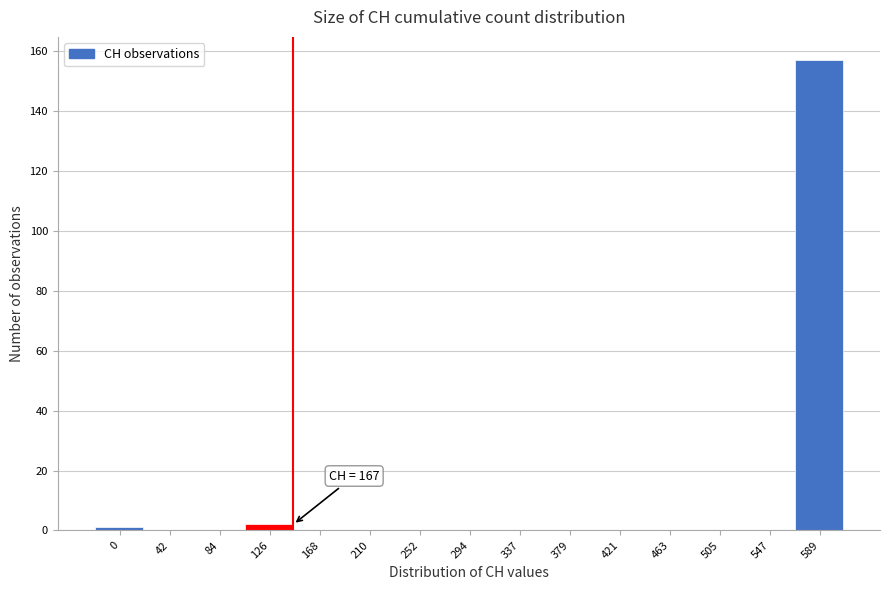

Reading left to right, what are all the values shown in this chart?

0=1	42=0	84=0	126=2	168=0	210=0	252=0	294=0	337=0	379=0	421=0	463=0	505=0	547=0	589=157